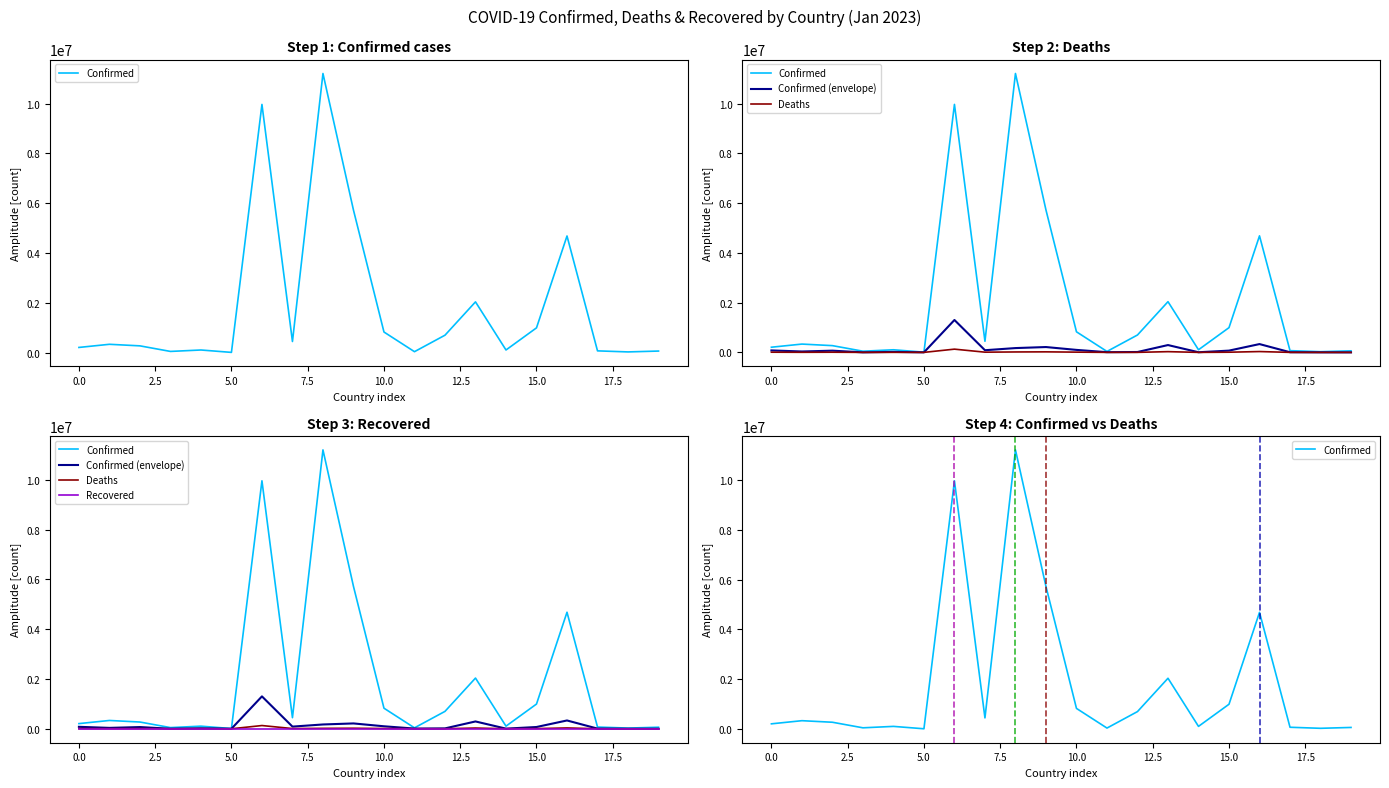

Does the chart have visible grid lines?

No